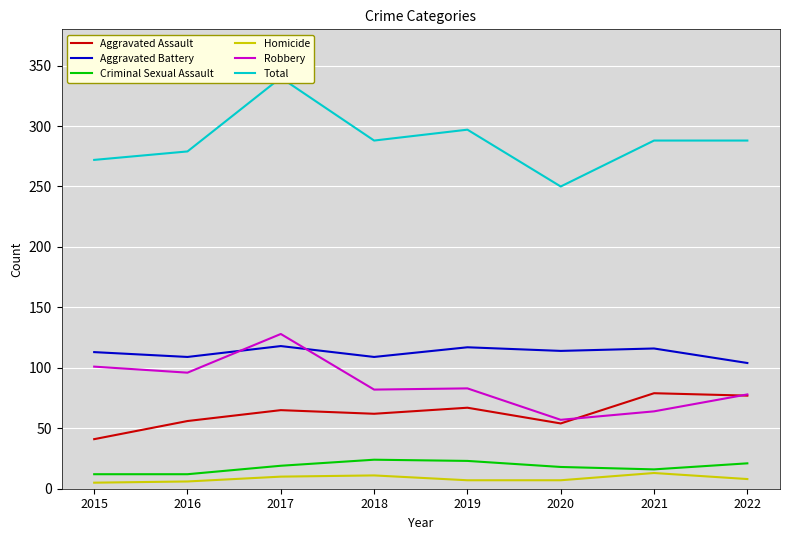

True or false: Robbery and Total cross at least once.

False